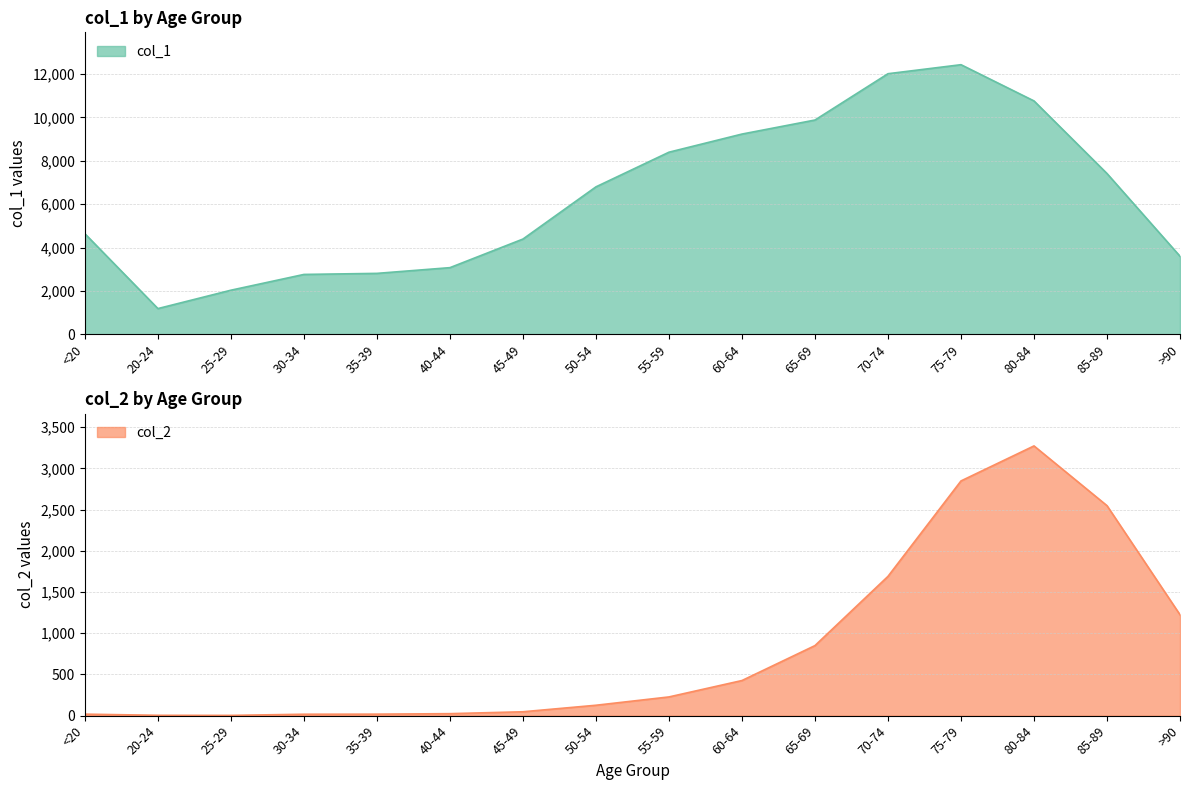

How many interior local peaks does the col_2 series have?

1